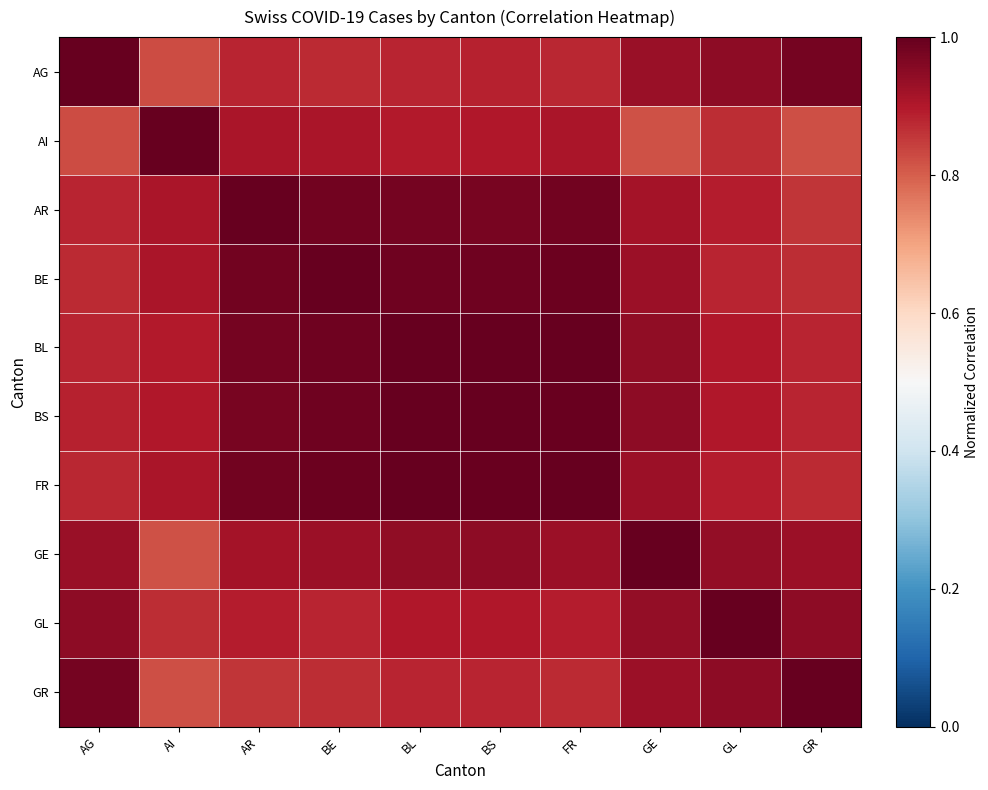

Reading left to right, transcribe all the data shown in this chart.

AG: AG=1.0	AI=0.8	AR=0.9	BE=0.9	BL=0.9	BS=0.9	FR=0.9	GE=0.9	GL=0.9	GR=1.0
AI: AG=0.8	AI=1.0	AR=0.9	BE=0.9	BL=0.9	BS=0.9	FR=0.9	GE=0.8	GL=0.9	GR=0.8
AR: AG=0.9	AI=0.9	AR=1.0	BE=1.0	BL=1.0	BS=1.0	FR=1.0	GE=0.9	GL=0.9	GR=0.9
BE: AG=0.9	AI=0.9	AR=1.0	BE=1.0	BL=1.0	BS=1.0	FR=1.0	GE=0.9	GL=0.9	GR=0.9
BL: AG=0.9	AI=0.9	AR=1.0	BE=1.0	BL=1.0	BS=1.0	FR=1.0	GE=0.9	GL=0.9	GR=0.9
BS: AG=0.9	AI=0.9	AR=1.0	BE=1.0	BL=1.0	BS=1.0	FR=1.0	GE=0.9	GL=0.9	GR=0.9
FR: AG=0.9	AI=0.9	AR=1.0	BE=1.0	BL=1.0	BS=1.0	FR=1.0	GE=0.9	GL=0.9	GR=0.9
GE: AG=0.9	AI=0.8	AR=0.9	BE=0.9	BL=0.9	BS=0.9	FR=0.9	GE=1.0	GL=0.9	GR=0.9
GL: AG=0.9	AI=0.9	AR=0.9	BE=0.9	BL=0.9	BS=0.9	FR=0.9	GE=0.9	GL=1.0	GR=0.9
GR: AG=1.0	AI=0.8	AR=0.9	BE=0.9	BL=0.9	BS=0.9	FR=0.9	GE=0.9	GL=0.9	GR=1.0